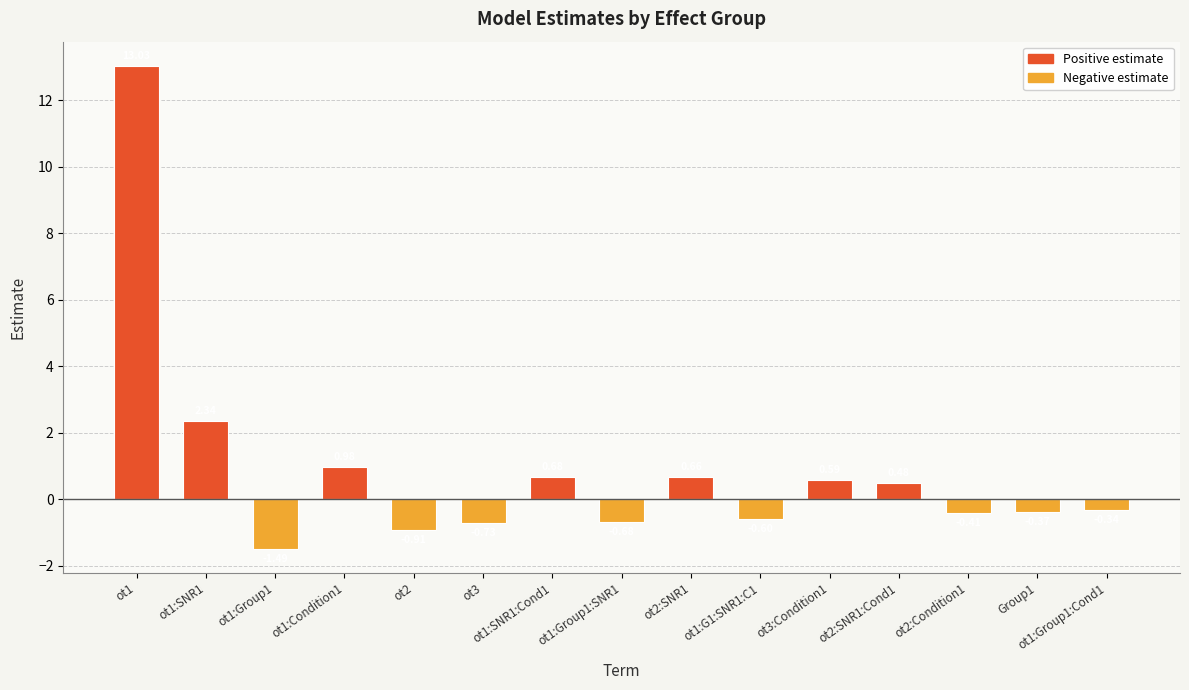

What is the label of the 14th bar from the right?

ot1:SNR1